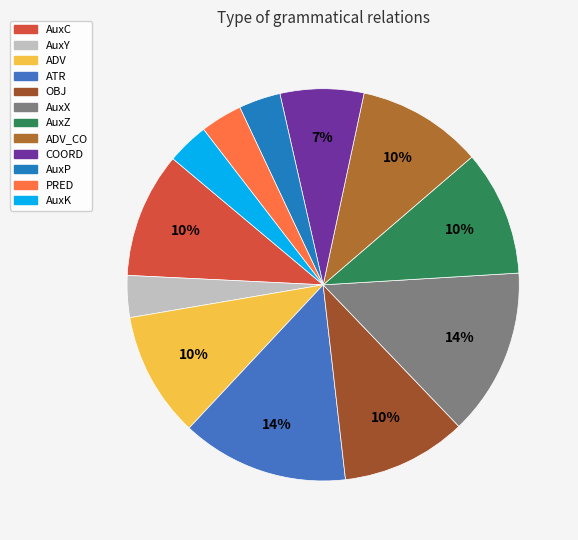

How many slices are in this pie chart?

12